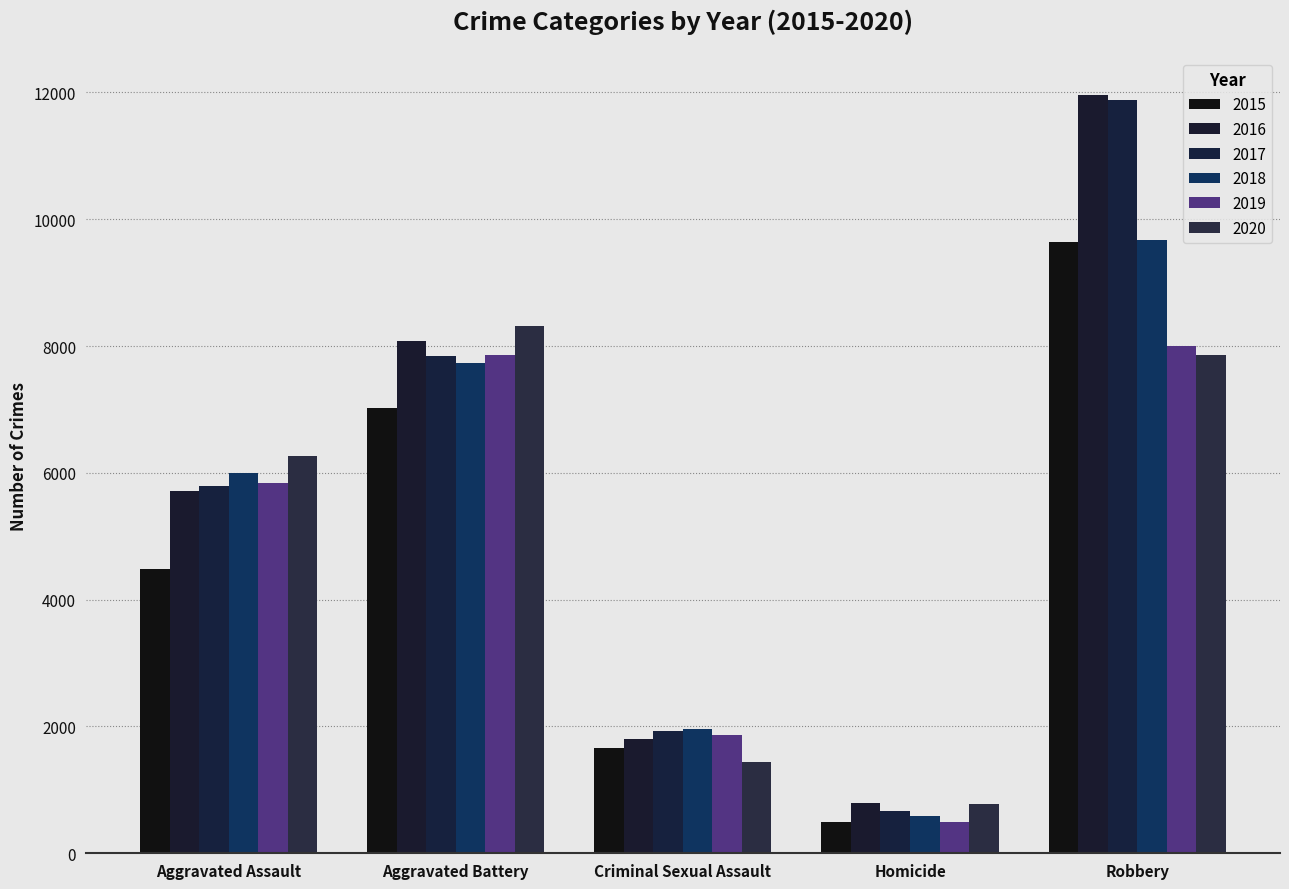

Between Aggravated Assault and Robbery, which series saw the biggest shift?

2016